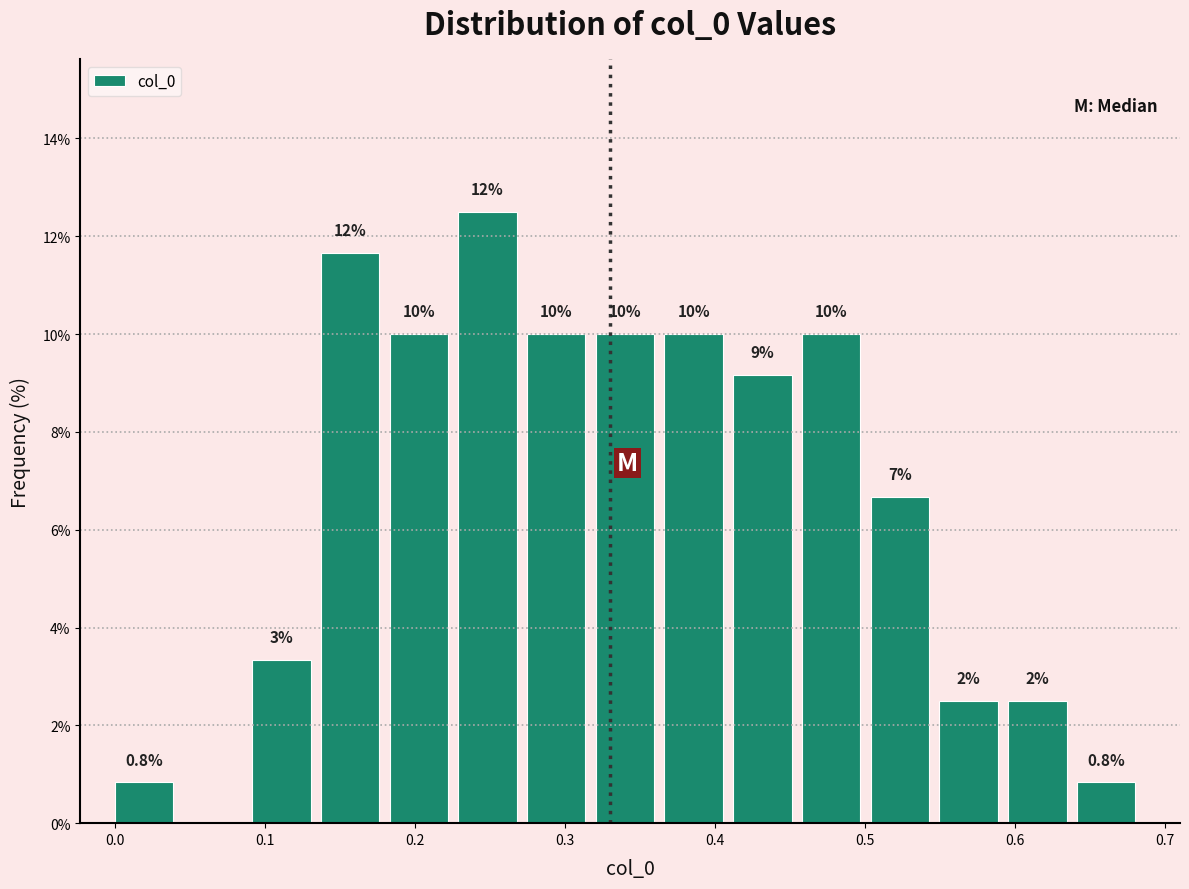

Over which range of the x-axis is the bar tallest?

0.23 to 0.27